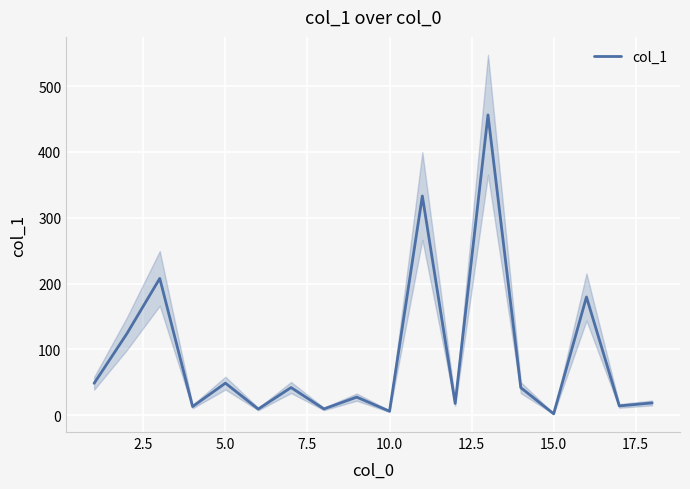

Is it true that col_1 equals 2.1 at 15.0?

True